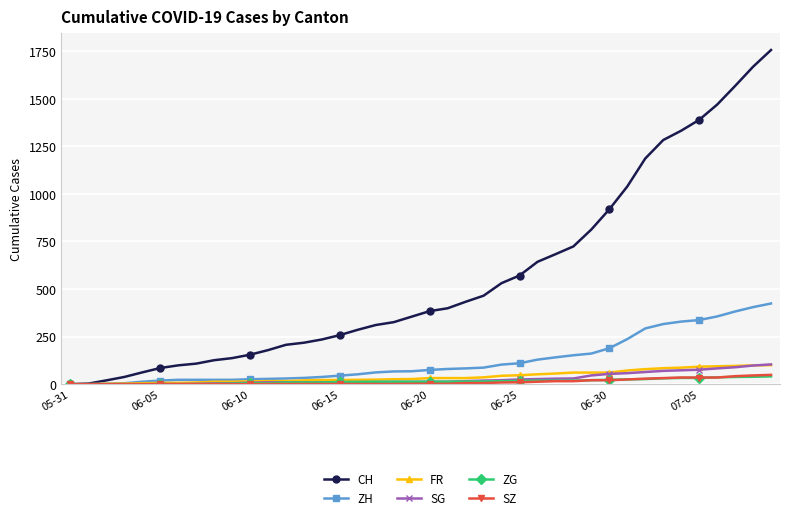

Which series has the largest total across all categories?

CH